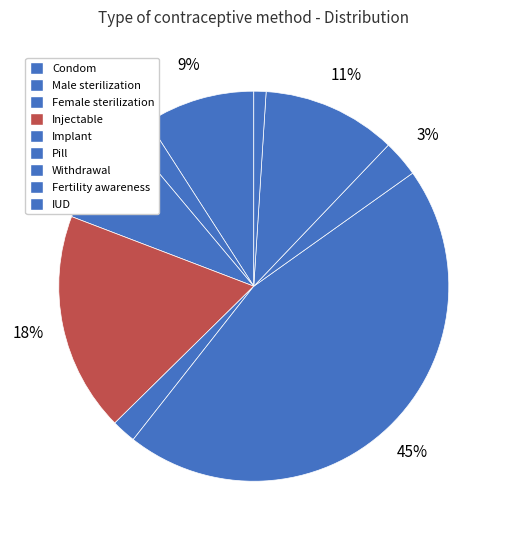

How many slices are in this pie chart?

9